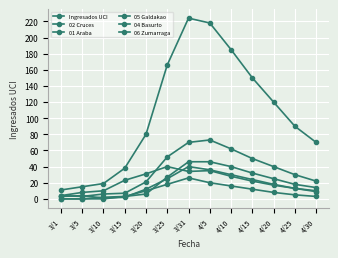

What is the average value of the 04 Basurto series?

20